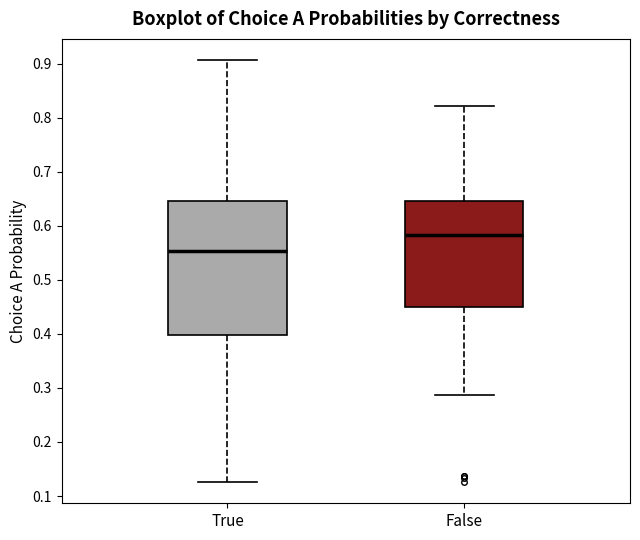

Reading left to right, read every box against the y-axis: the position of its median line, the range the box covers, and the ends of its whiskers. The values are not printed on the chart, so give them approximately, as read against the axis.

True: median 0.55, box 0.40 to 0.65, whiskers 0.13 to 0.91
False: median 0.58, box 0.45 to 0.65, whiskers 0.29 to 0.82